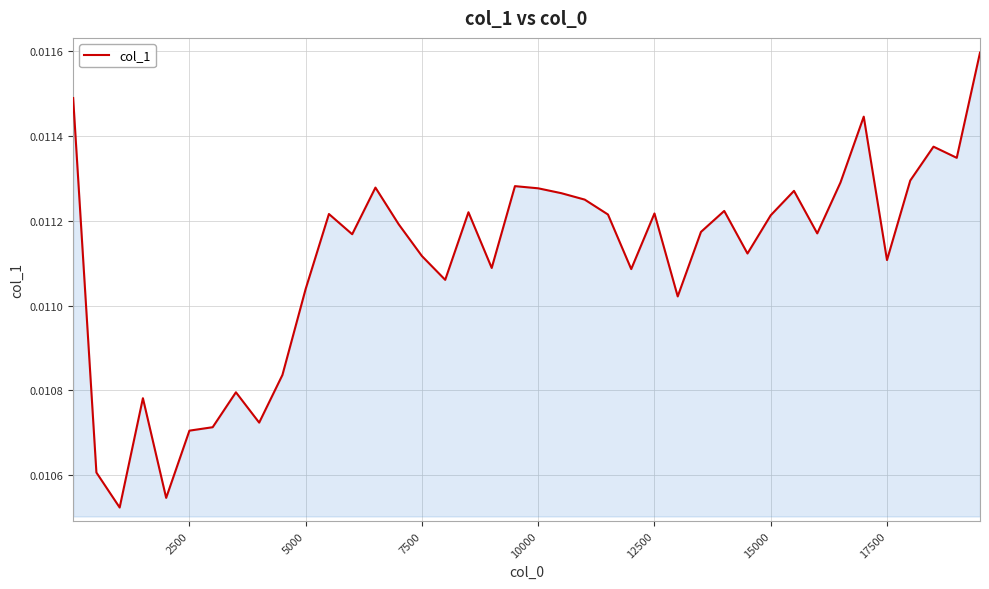

How many lines are shown in the chart?

1